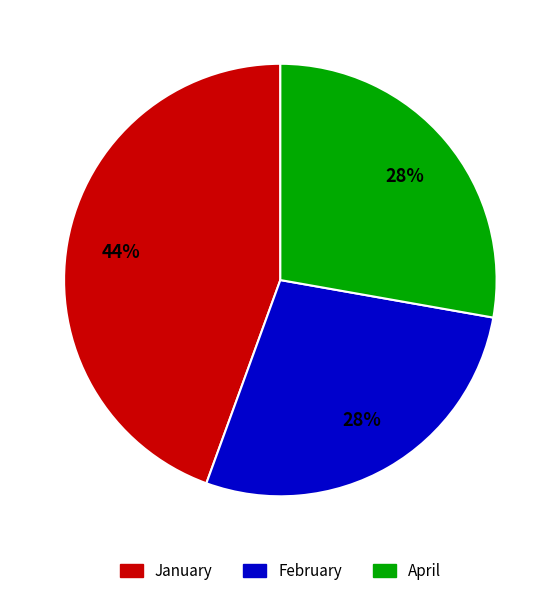

Which category has the biggest portion of the pie?

January